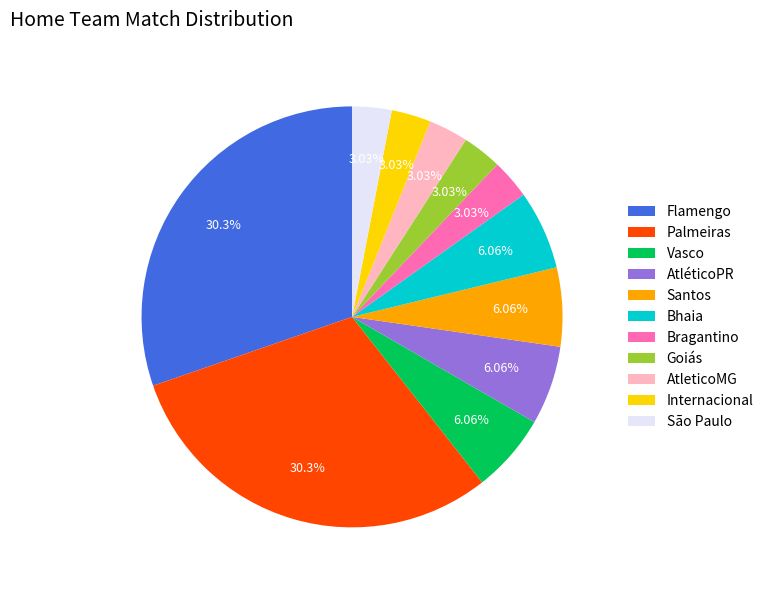

Does Palmeiras account for over 50% of the chart?

No